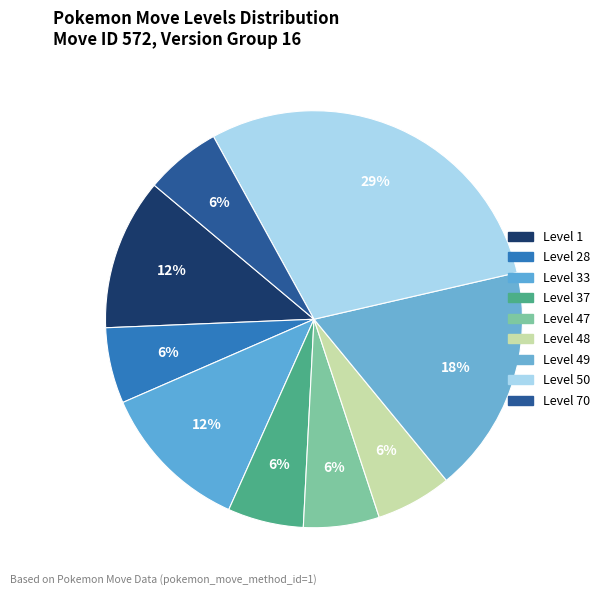

How many slices are in this pie chart?

9